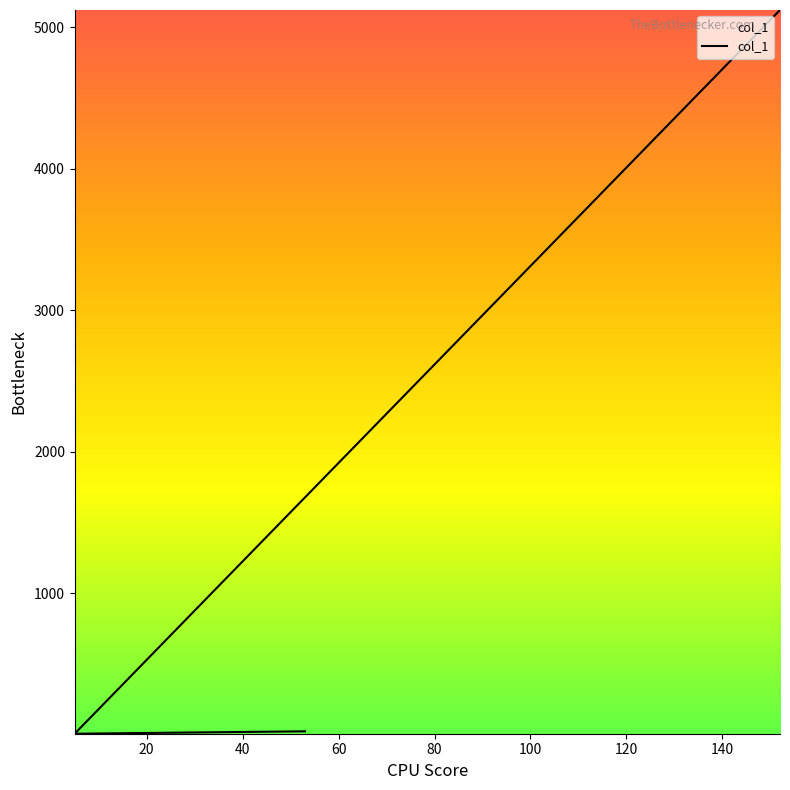

What is the difference between the second highest and minimum values?

17